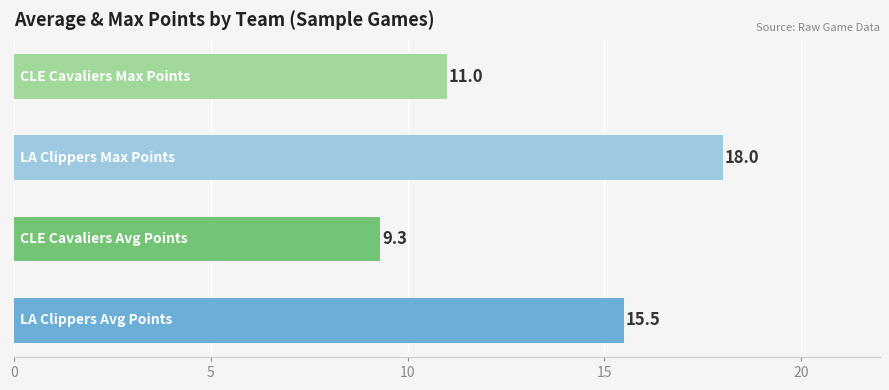

What is the sum of all values?

53.8